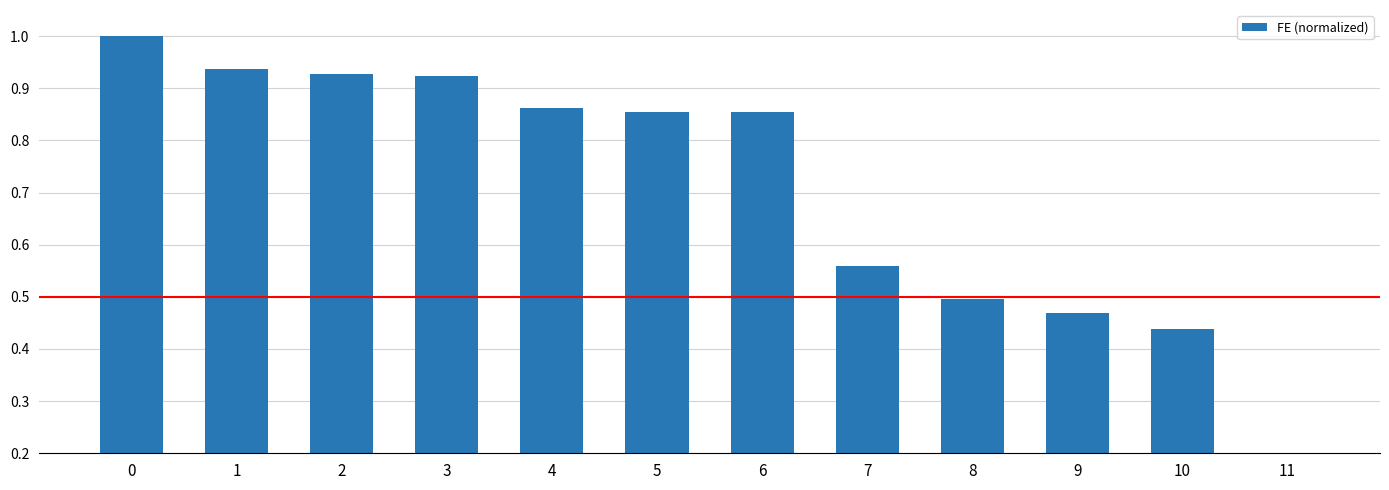

The value at 4 is 0.2. True or false?

False